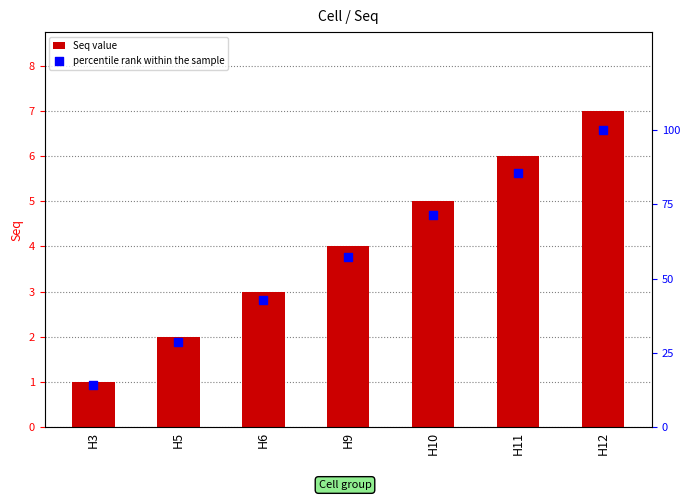

At which category is the sum across all series the highest?

H12